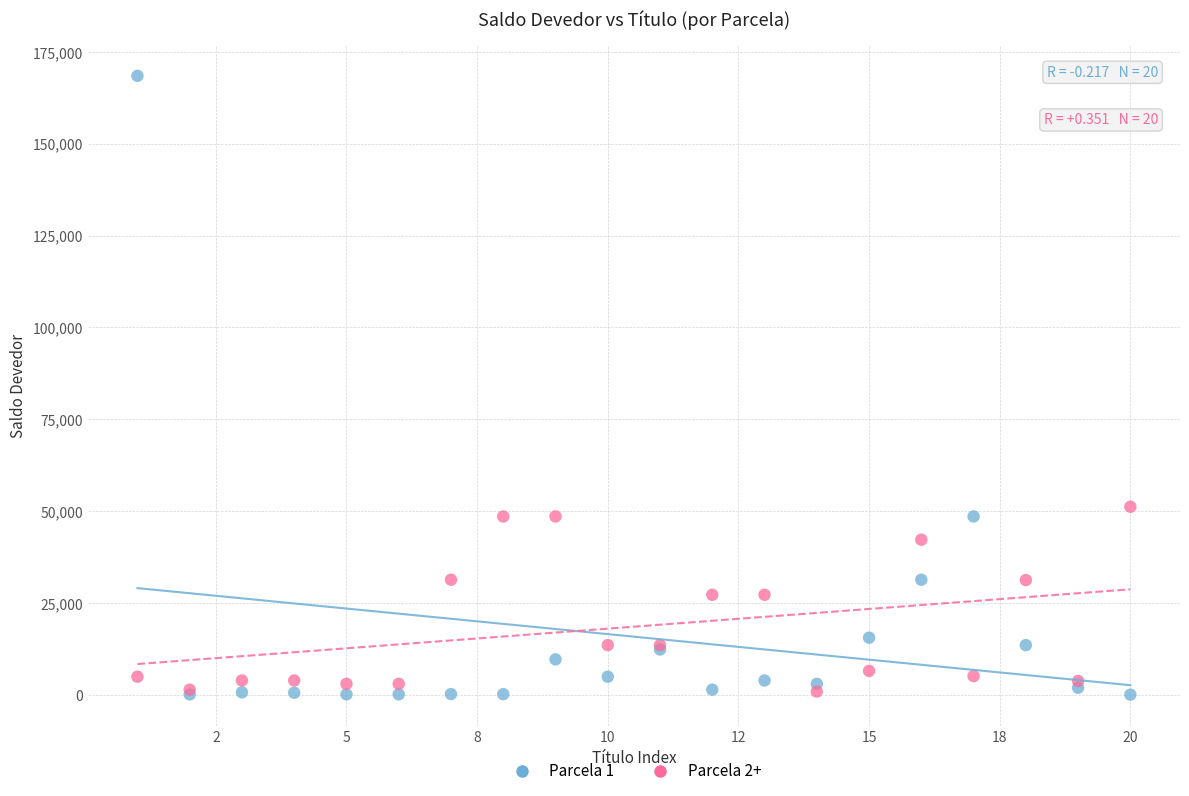

Which series contains the highest Y value?

Parcela 1